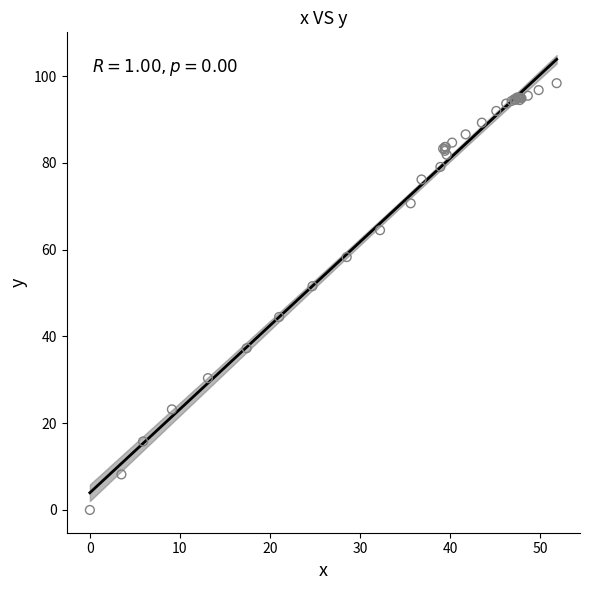

What Y value in the scatter plot is closest to 49?

51.6